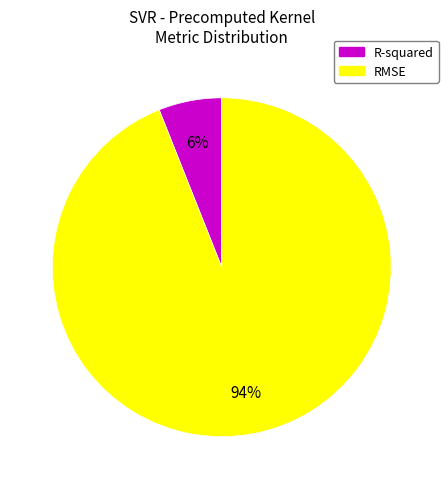

To the nearest percent, what portion does RMSE represent?

94%